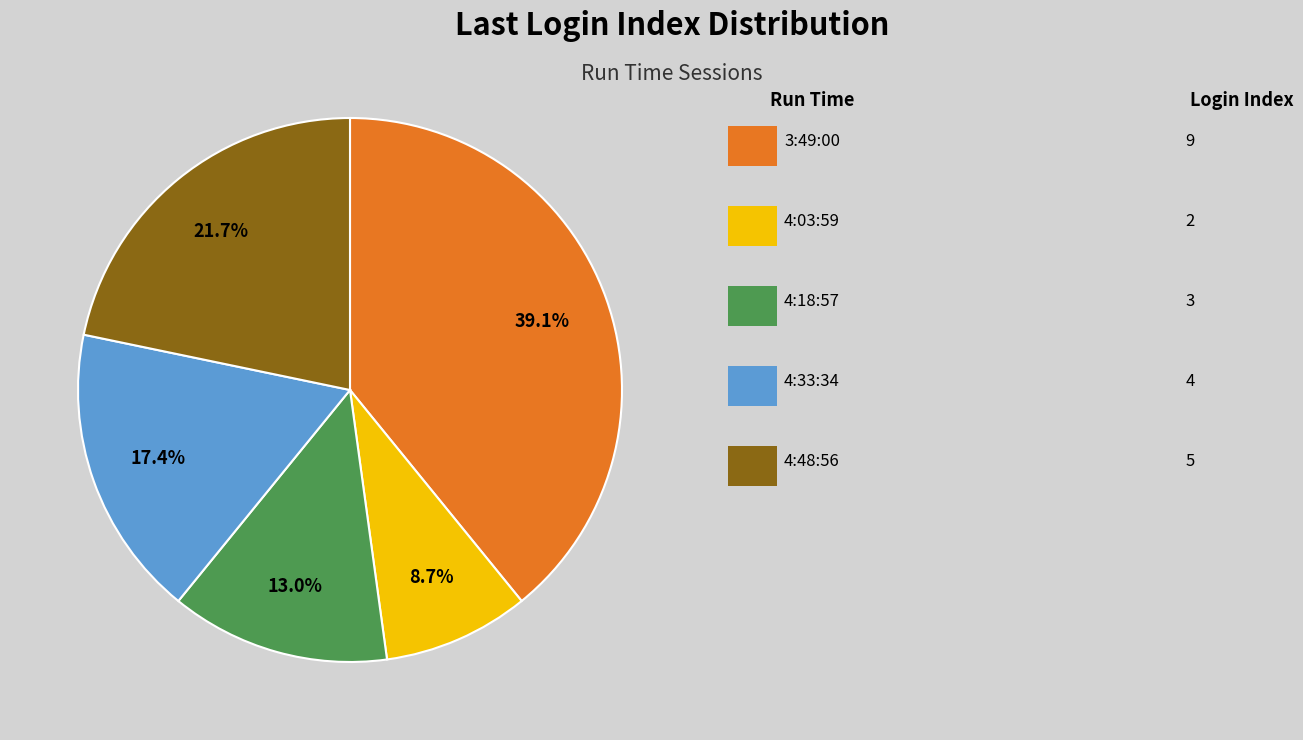

To the nearest percent, what is the difference between the largest and smallest slice percentages?

30%